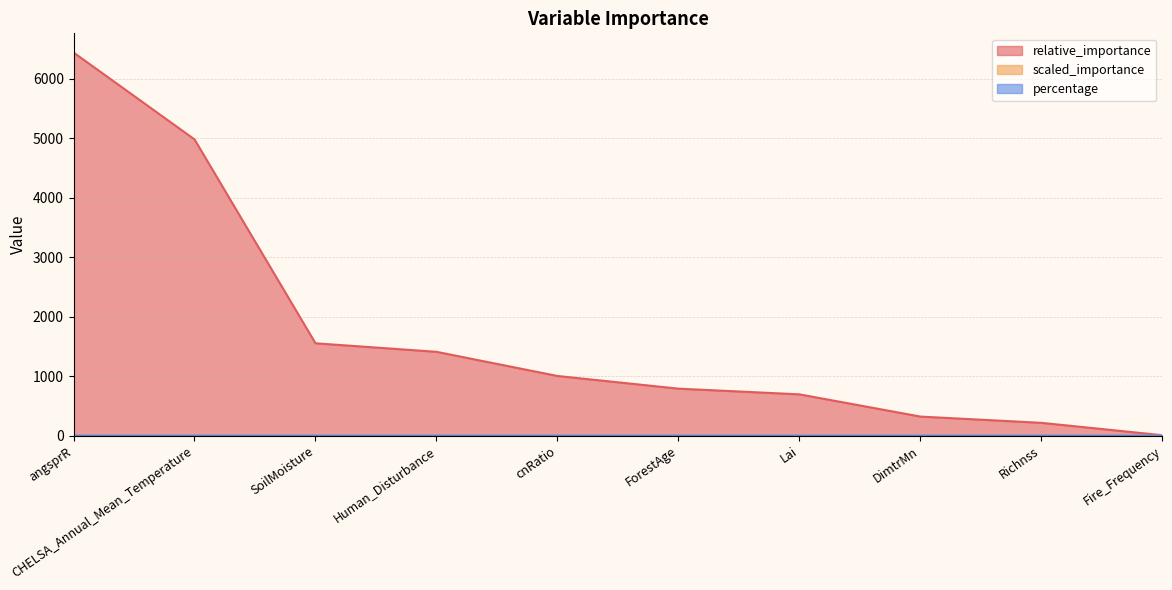

What position from the right is CHELSA_Annual_Mean_Temperature?

9